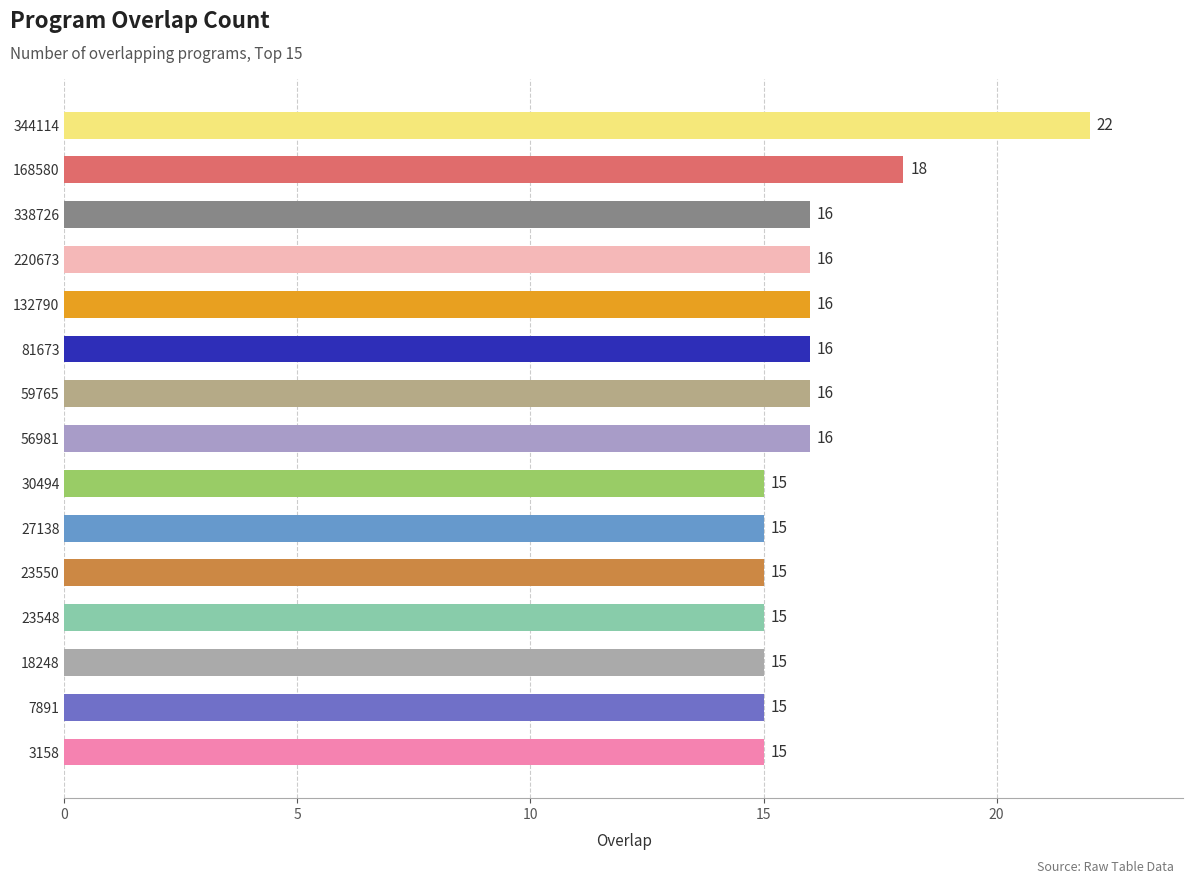

Which has a higher value, 81673 or 27138?

81673